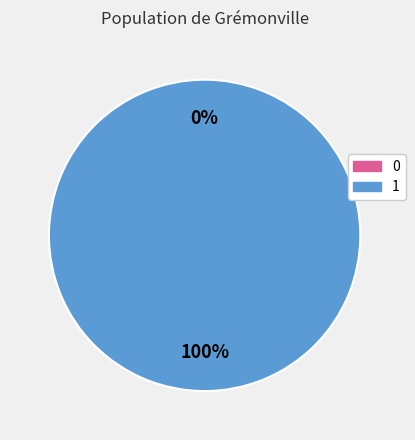

What is the majority slice?

1